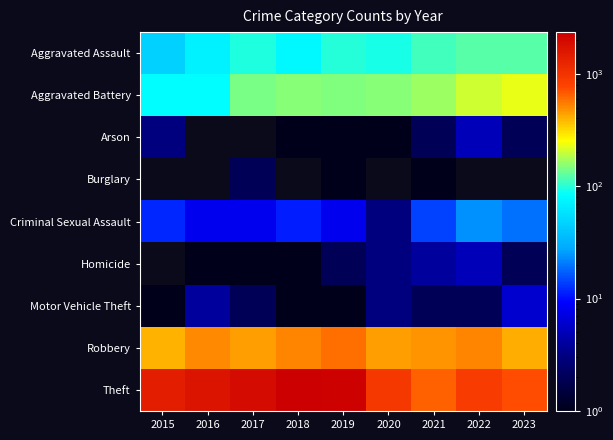

Rank the series by their maximum value, from highest to lowest.

Theft, Robbery, Aggravated Battery, Aggravated Assault, Criminal Sexual Assault, Motor Vehicle Theft, Arson, Homicide, Burglary